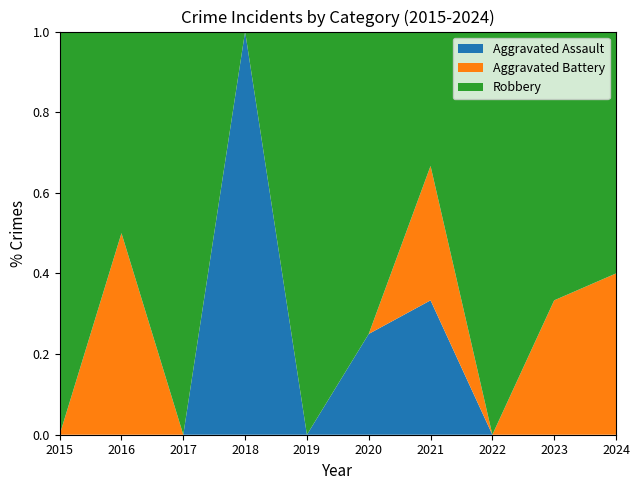

Reading right to left, extract all data points from this chart.

Aggravated Assault: 0	0	0	1	1	0	2	0	0	0
Aggravated Battery: 2	1	0	1	0	0	0	0	1	0
Robbery: 3	2	2	1	3	8	0	1	1	3